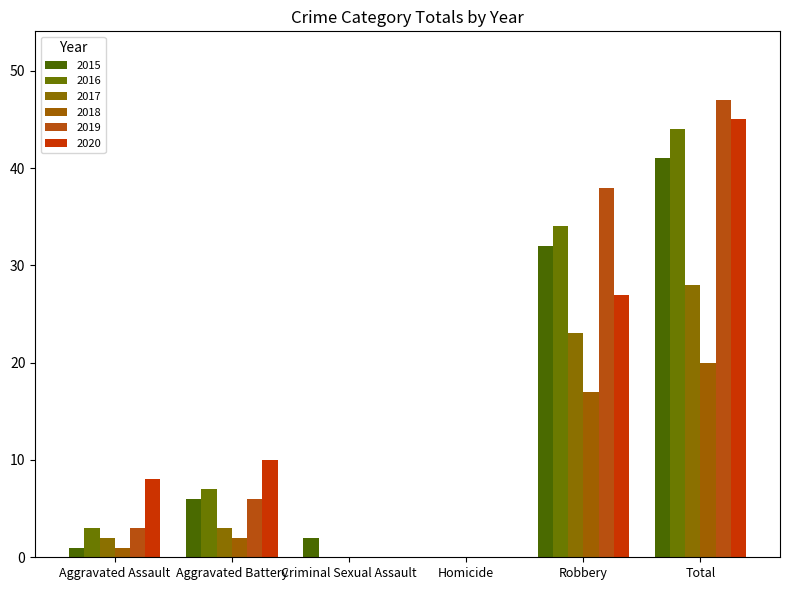

Where is 2020 nearest to the value 22?

Robbery